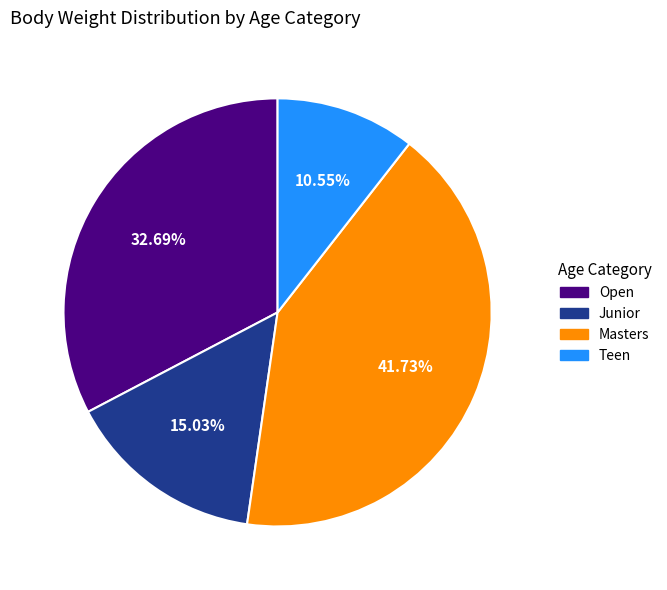

Is there any slice that represents more than half of the pie?

No